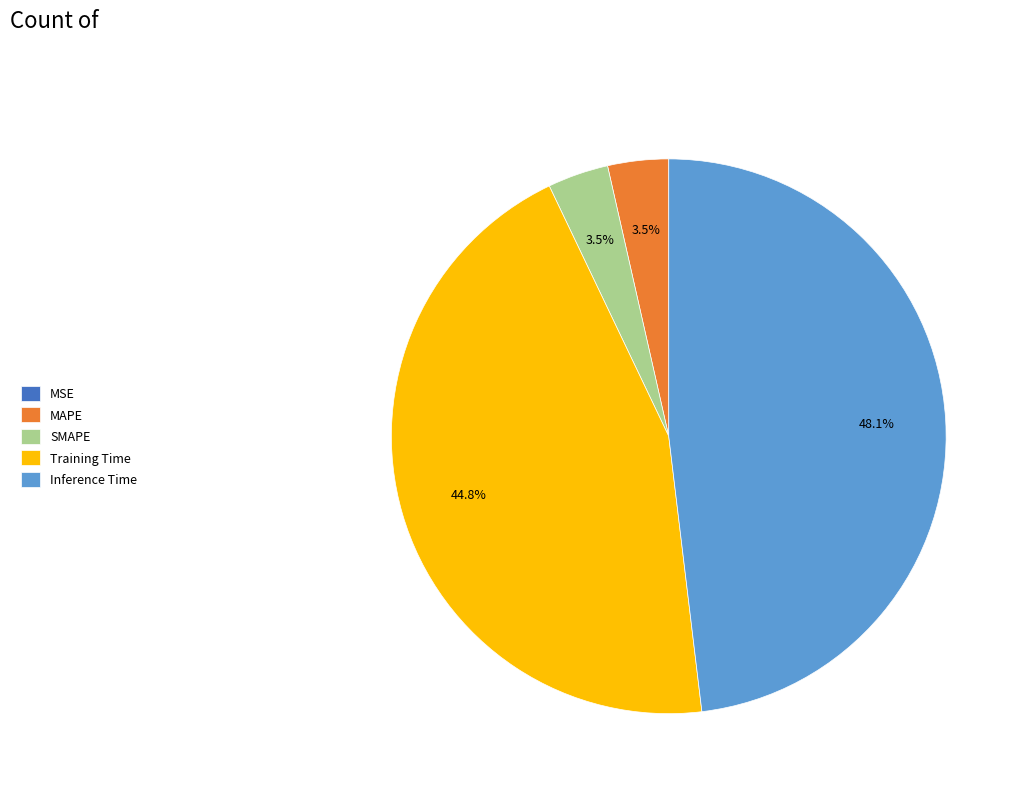

Is there a majority slice in this chart?

No